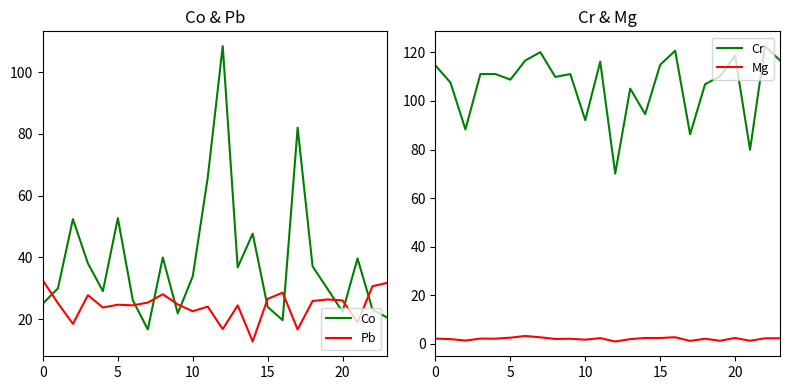

What is the lowest value of the Co series?

16.7